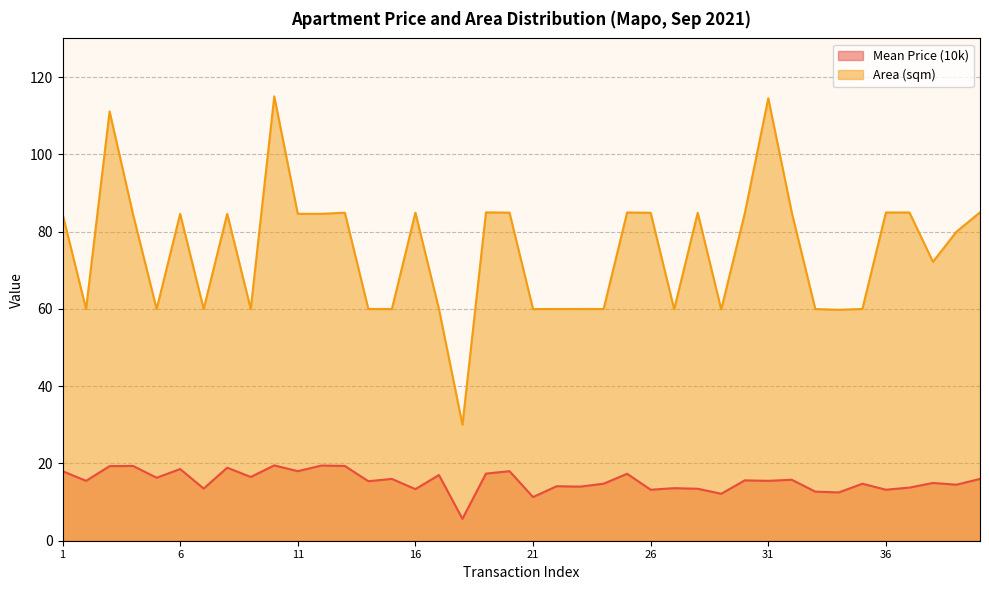

Rank the series by their maximum value, from lowest to highest.

Mean Price (10k), Area (sqm)